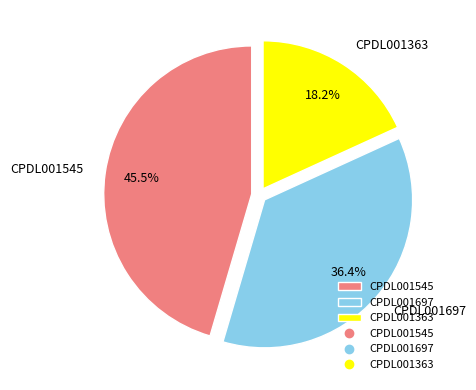

What percentage is the CPDL001363 slice, to the nearest percent?

18%